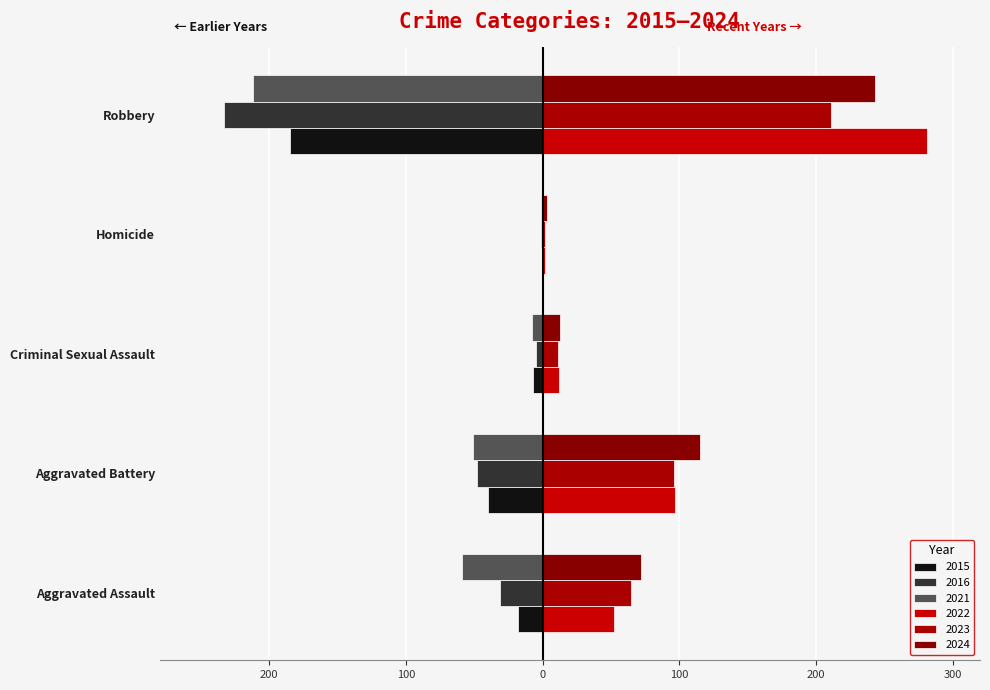

Reading left to right, extract all data points from this chart.

2015: Aggravated Assault=-18	Aggravated Battery=-40	Criminal Sexual Assault=-7	Homicide=0	Robbery=-185
2016: Aggravated Assault=-31	Aggravated Battery=-48	Criminal Sexual Assault=-5	Homicide=-1	Robbery=-233
2021: Aggravated Assault=-59	Aggravated Battery=-51	Criminal Sexual Assault=-8	Homicide=-1	Robbery=-212
2022: Aggravated Assault=52	Aggravated Battery=97	Criminal Sexual Assault=12	Homicide=2	Robbery=281
2023: Aggravated Assault=65	Aggravated Battery=96	Criminal Sexual Assault=11	Homicide=2	Robbery=211
2024: Aggravated Assault=72	Aggravated Battery=115	Criminal Sexual Assault=13	Homicide=3	Robbery=243